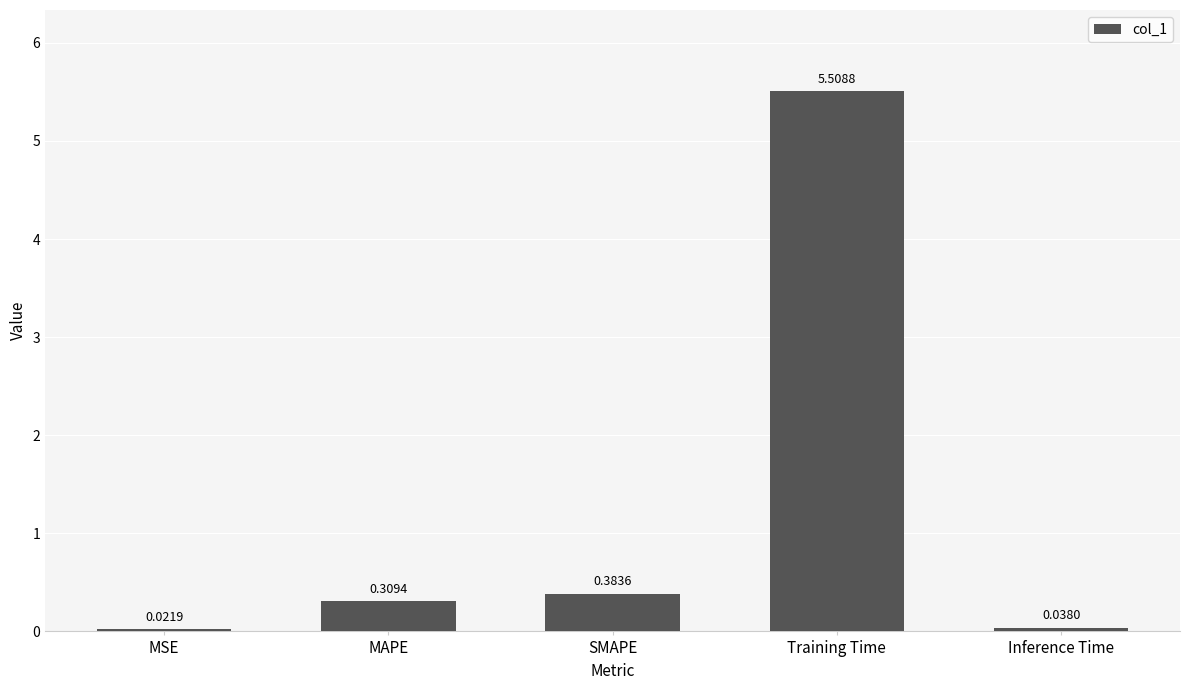

Which has a higher value, SMAPE or Training Time?

Training Time